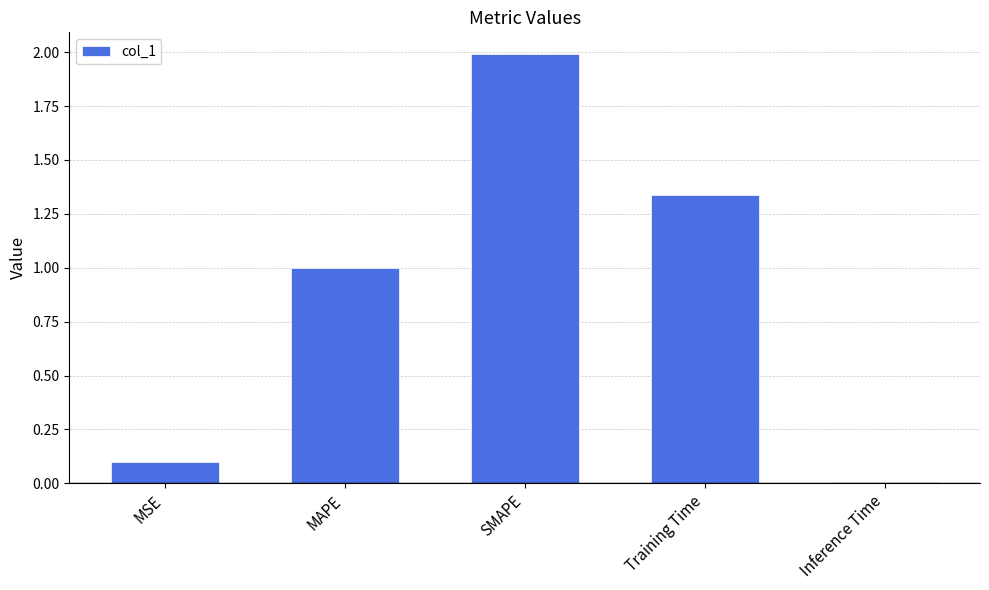

What is the sum of the values at MSE and MAPE?

1.1